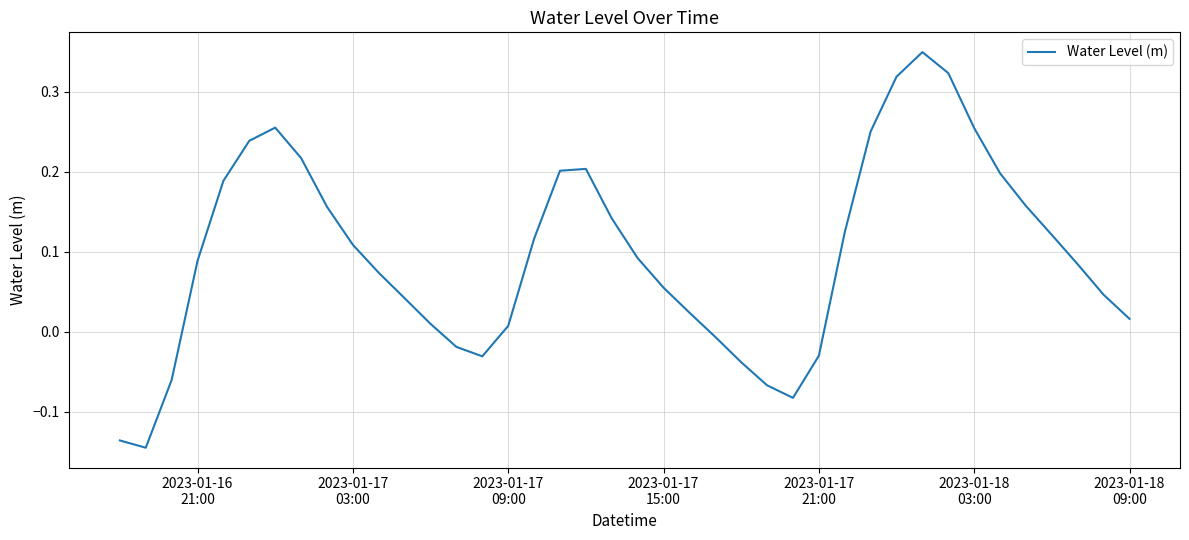

What is the difference between the maximum and minimum values?

0.5